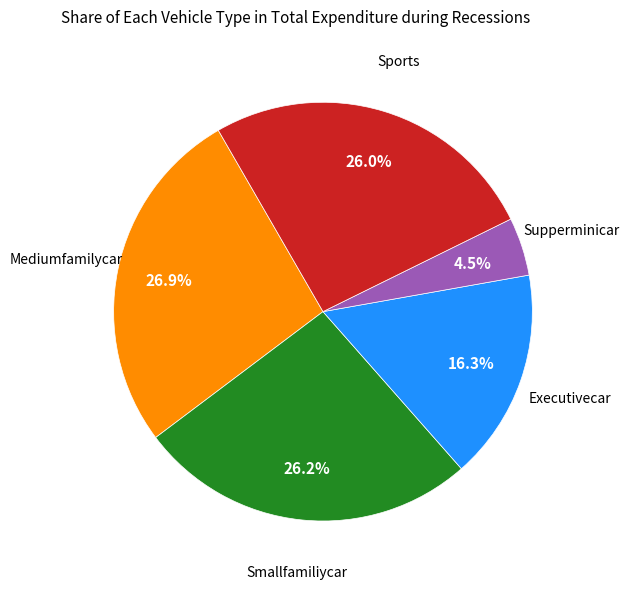

Is there any slice that represents more than half of the pie?

No